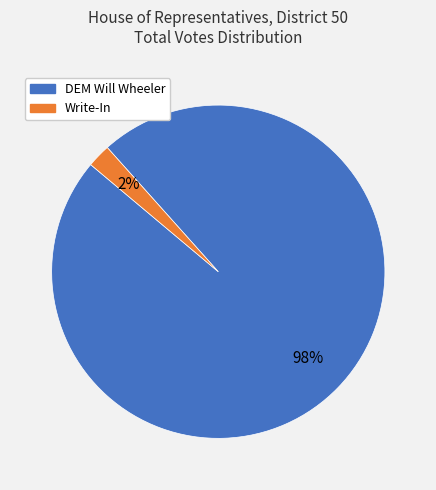

To the nearest percent, what is the average slice percentage?

50%